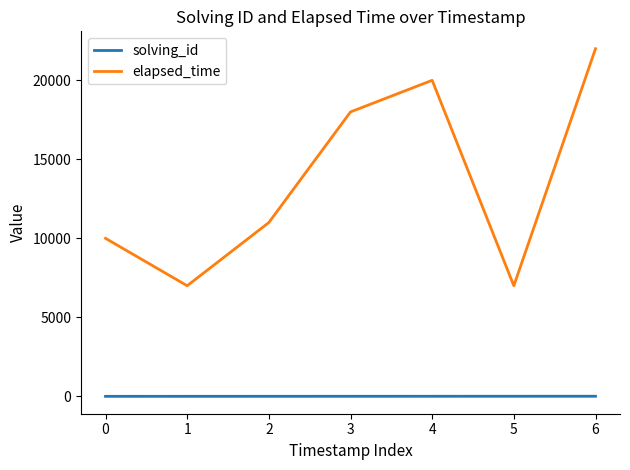

Rank the series by their maximum value, from highest to lowest.

elapsed_time, solving_id